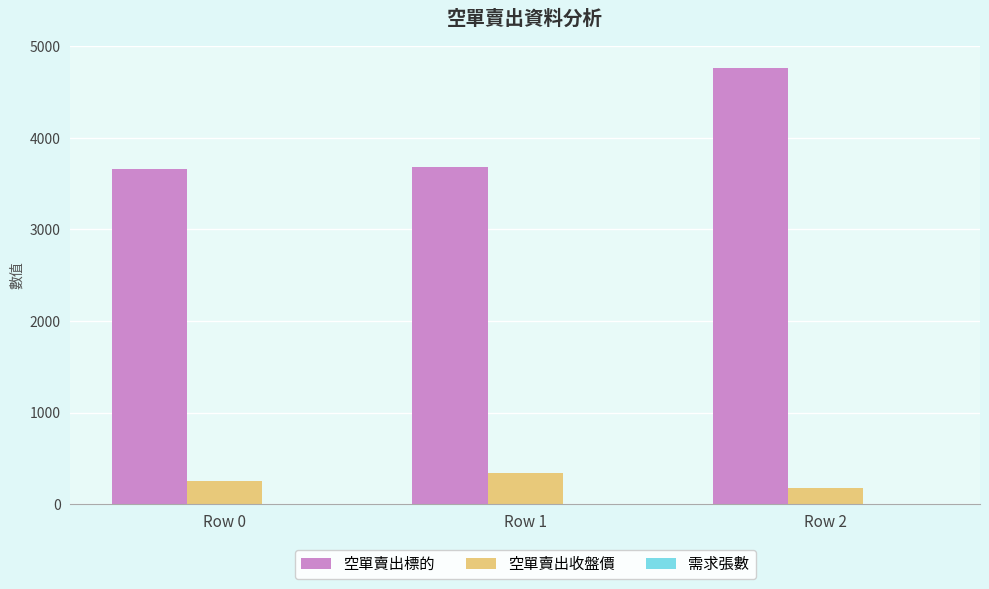

True or false: 空單賣出收盤價 has a value of 430.5 at Row 0.

False